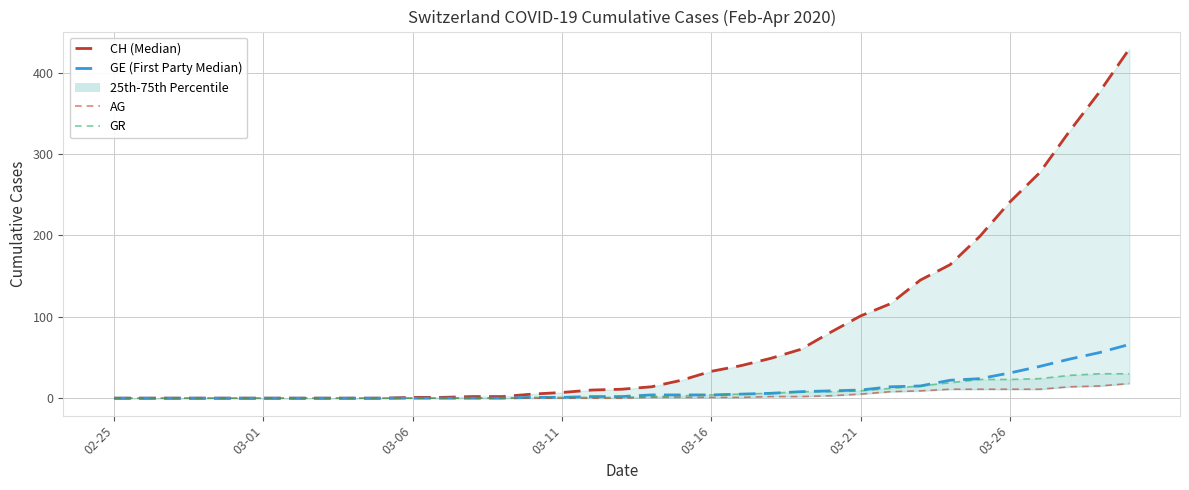

How many lines are shown in the chart?

4